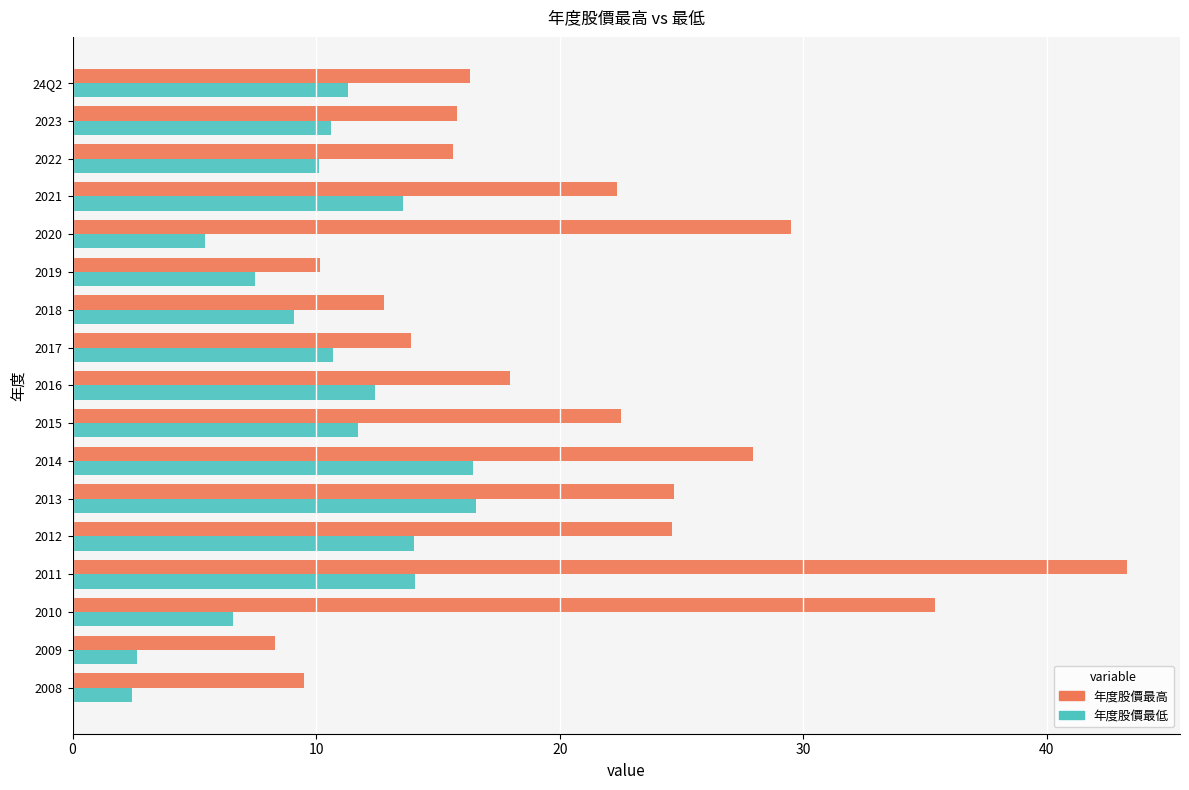

Which series has the largest range (max minus min)?

年度股價最高